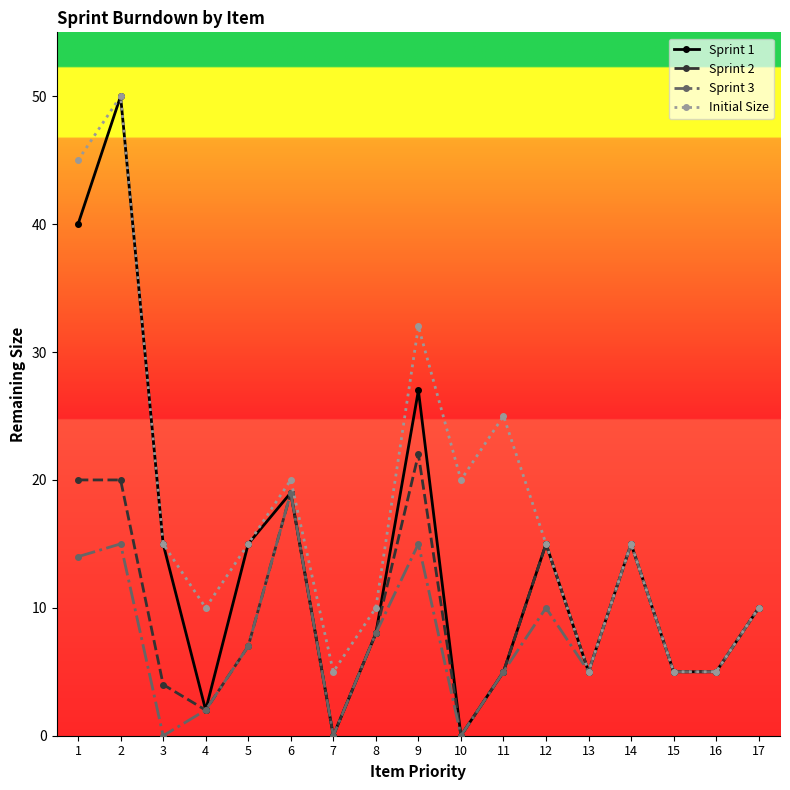

What is the sum of all Sprint 1 values?

236